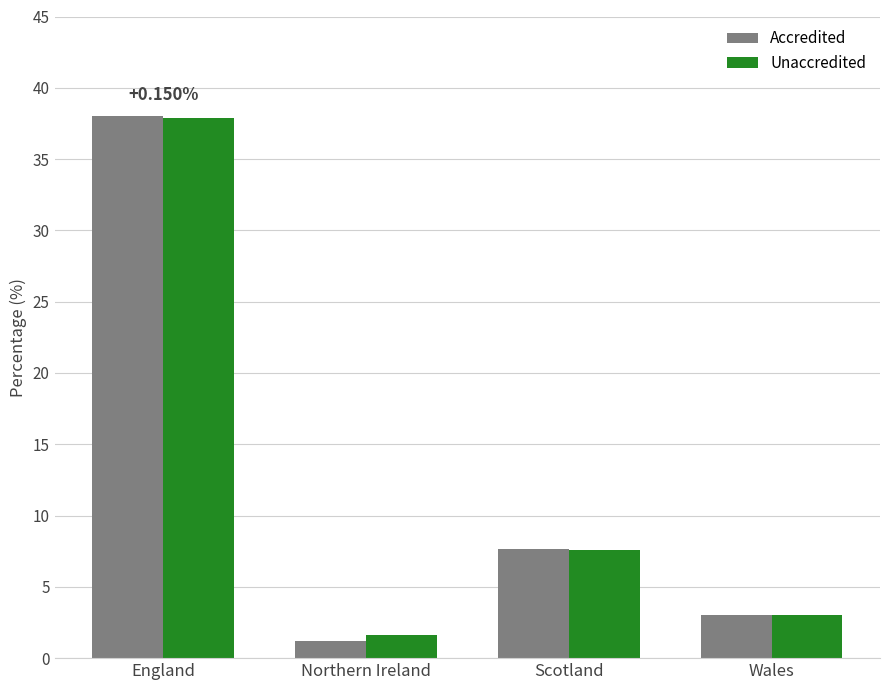

Is it true that Unaccredited equals 11.2 at Scotland?

False